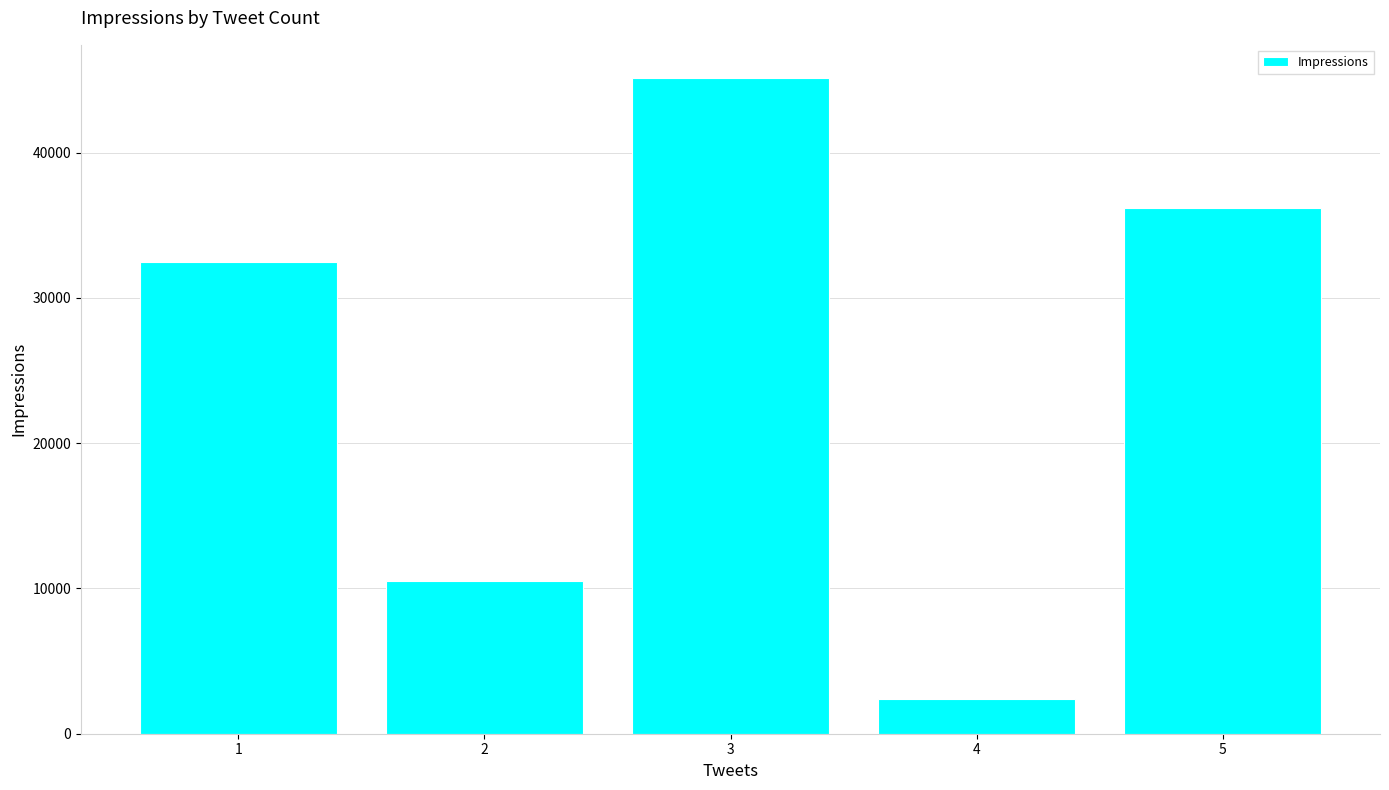

List the labels in order of value, largest first.

3, 5, 1, 2, 4